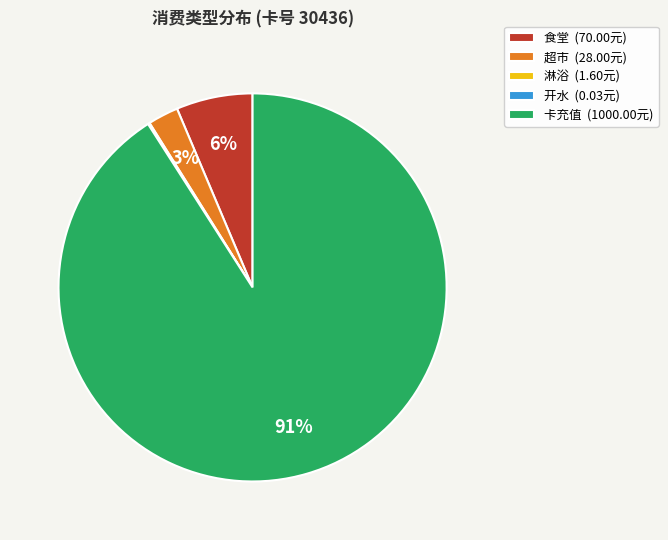

True or false: 卡充值 (1000.00元) accounts for 86% of the total.

False